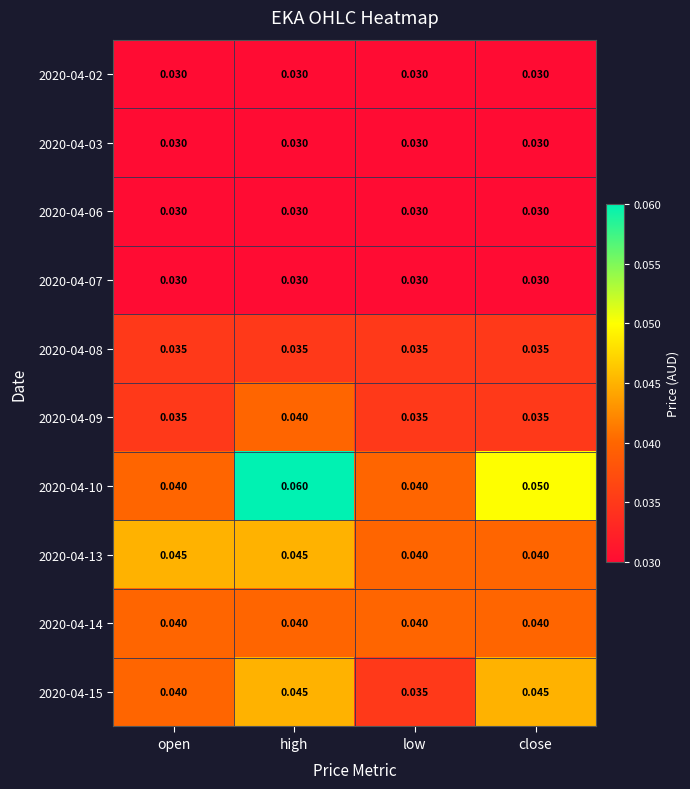

At which label does 2020-04-10 reach its peak?

high